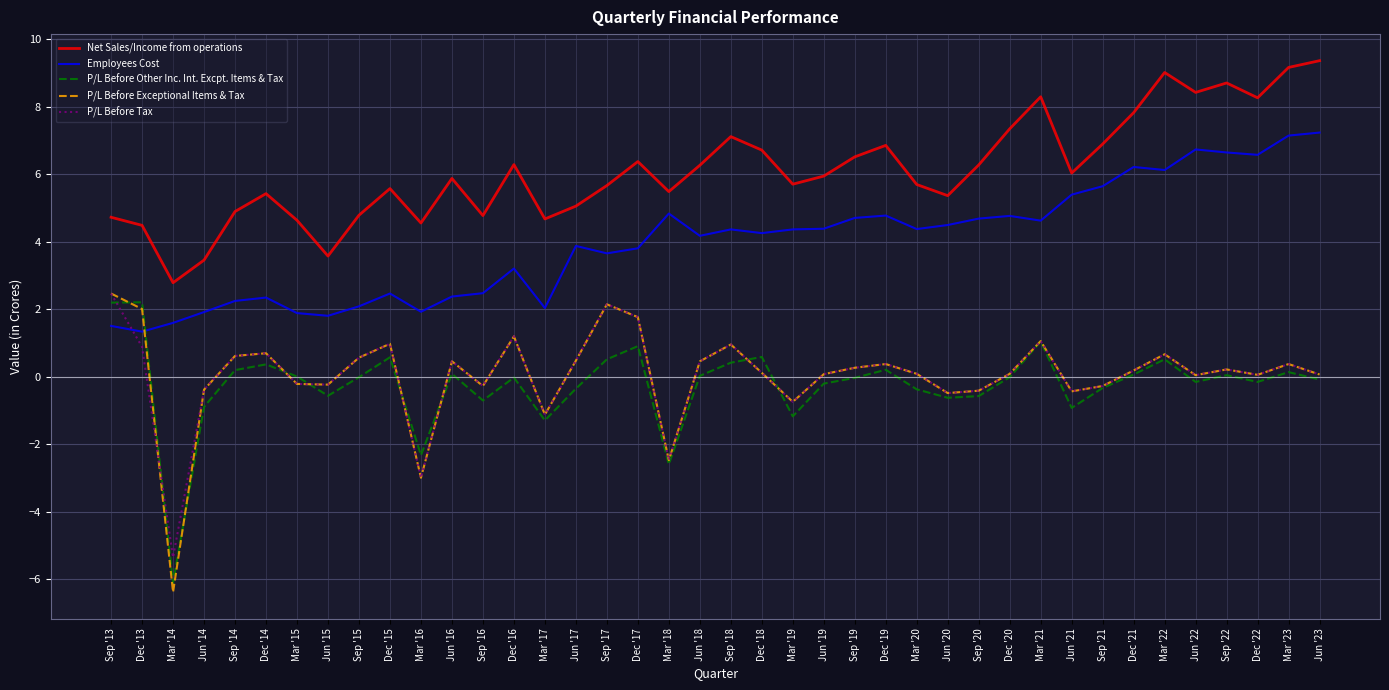

What position from the right is Dec '22?

3